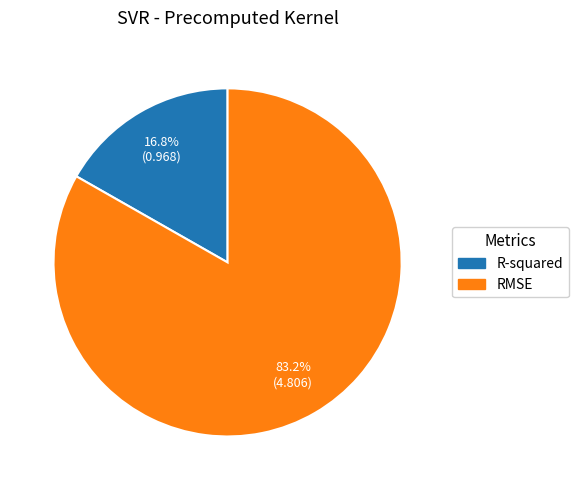

What is the majority slice?

RMSE